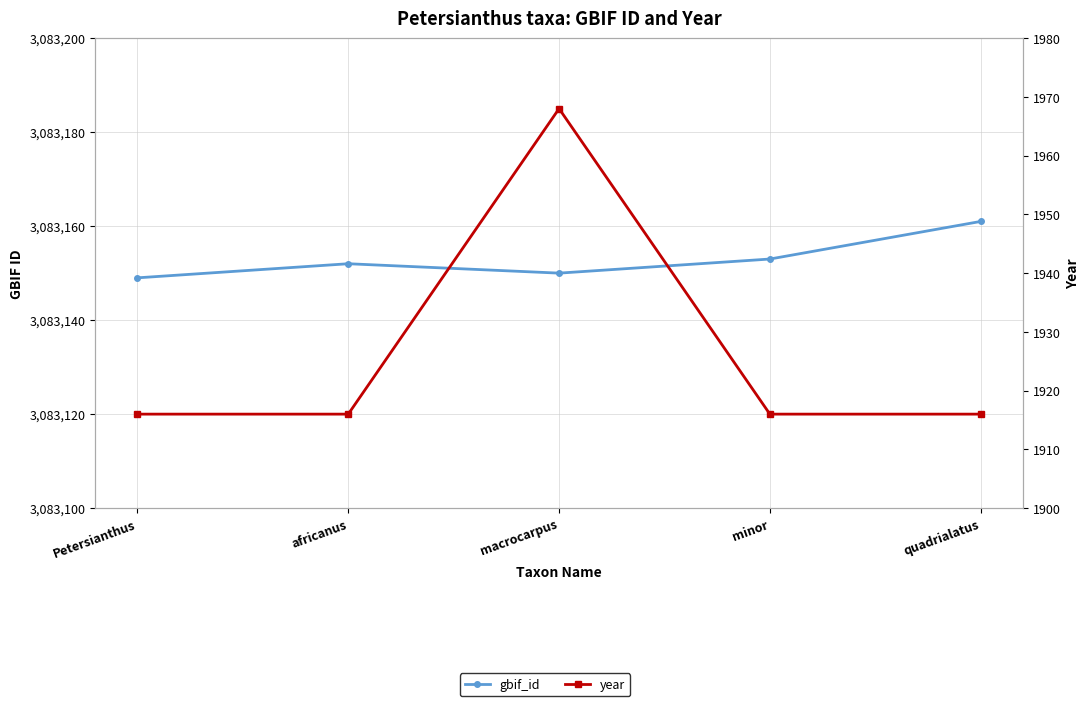

What is the value of the year point at the 5th from the left?

1916